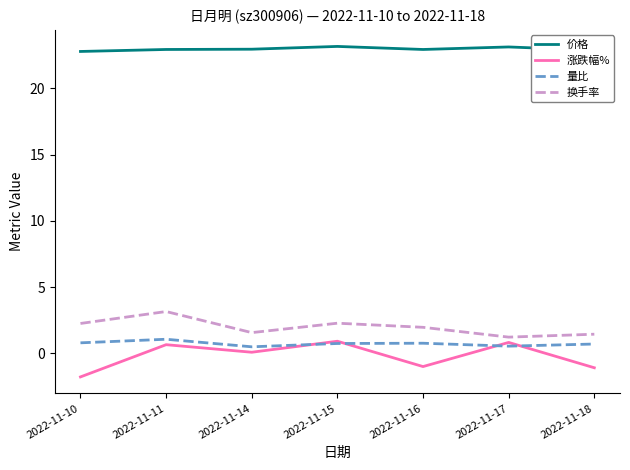

Is it true that 价格 equals 22.8 at 2022-11-10?

True